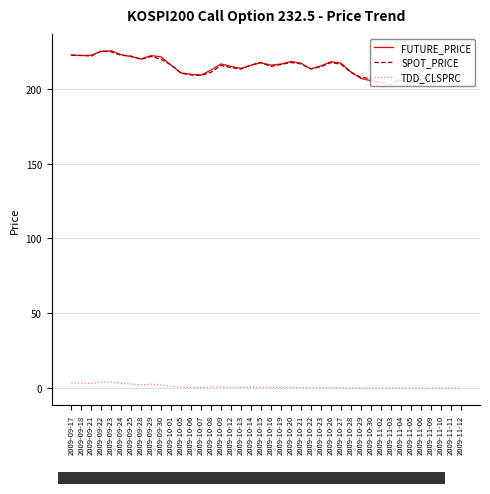

What position from the left is 2009-11-03?

33